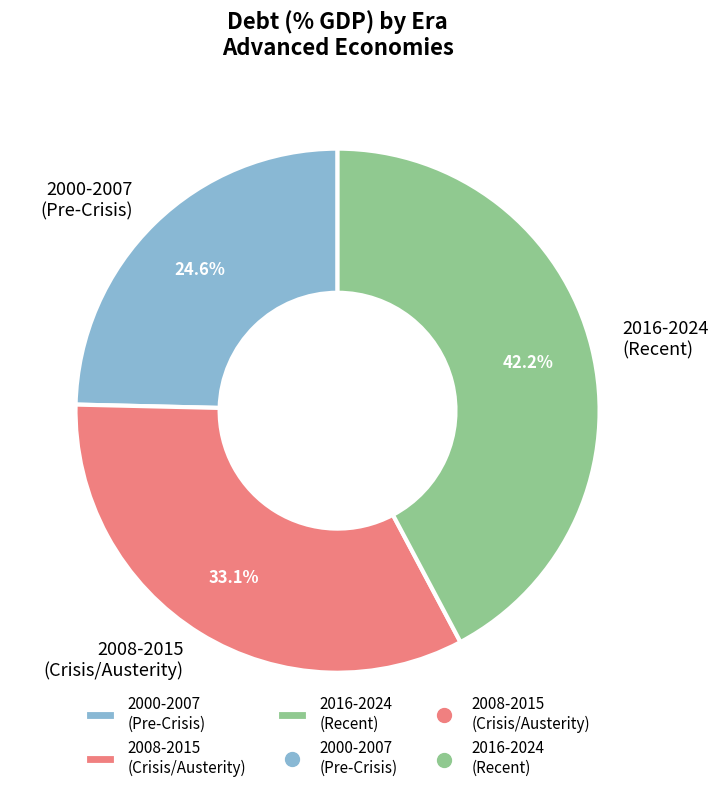

Approximately how many times larger is the value at 2016-2024 (Recent) compared to 2000-2007 (Pre-Crisis)?

1.7